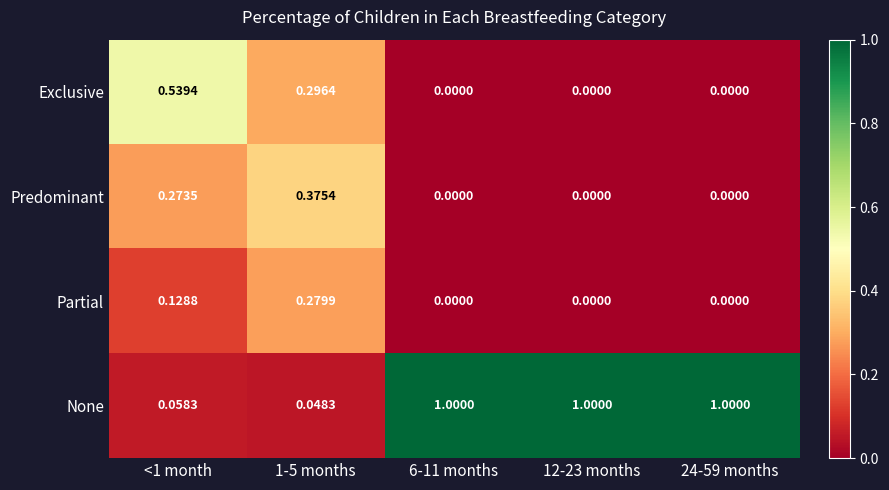

Which series has the largest total across all categories?

None